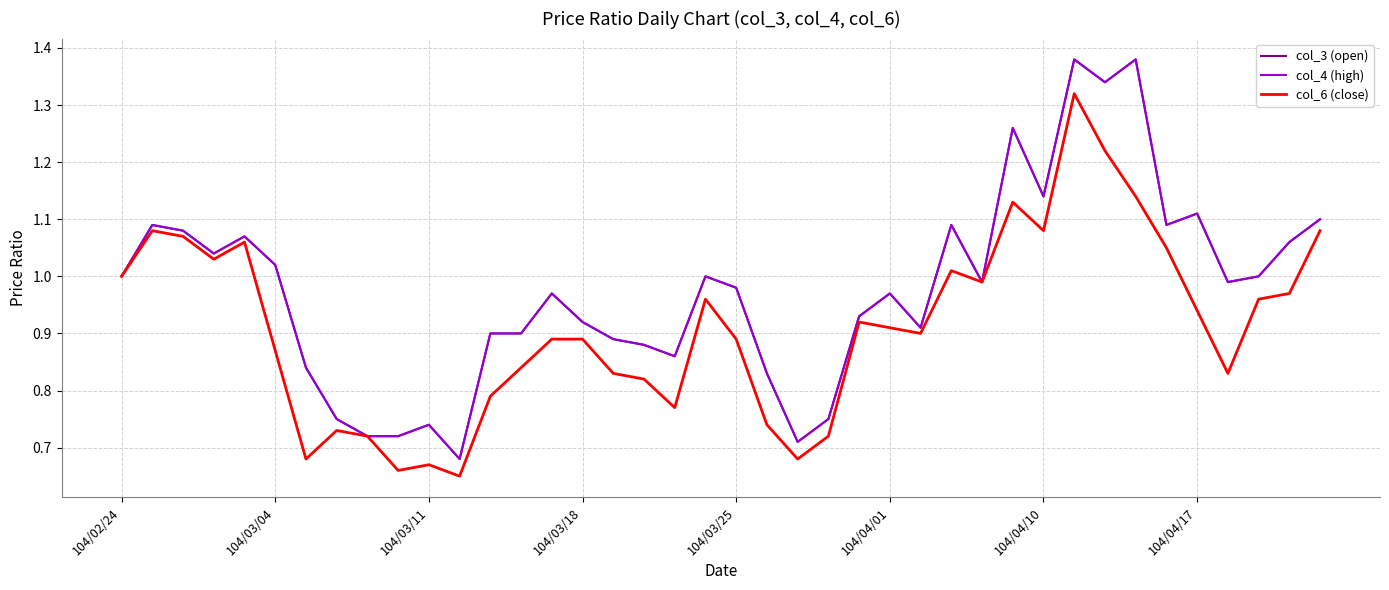

In col_6 (close), how many points are lower than both neighbors (excluding endpoints)?

10